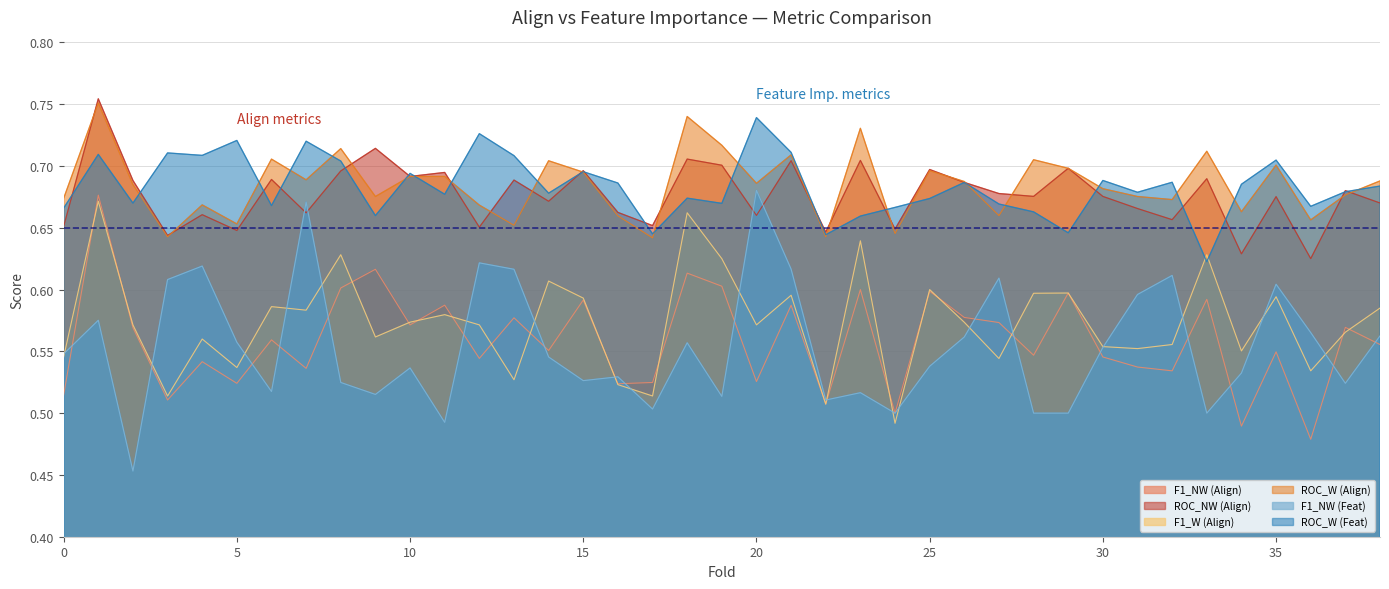

Rank the series at 35 from highest to lowest value.

ROC_W (Feat), ROC_W (Align), ROC_NW (Align), F1_NW (Feat), F1_W (Align), F1_NW (Align)